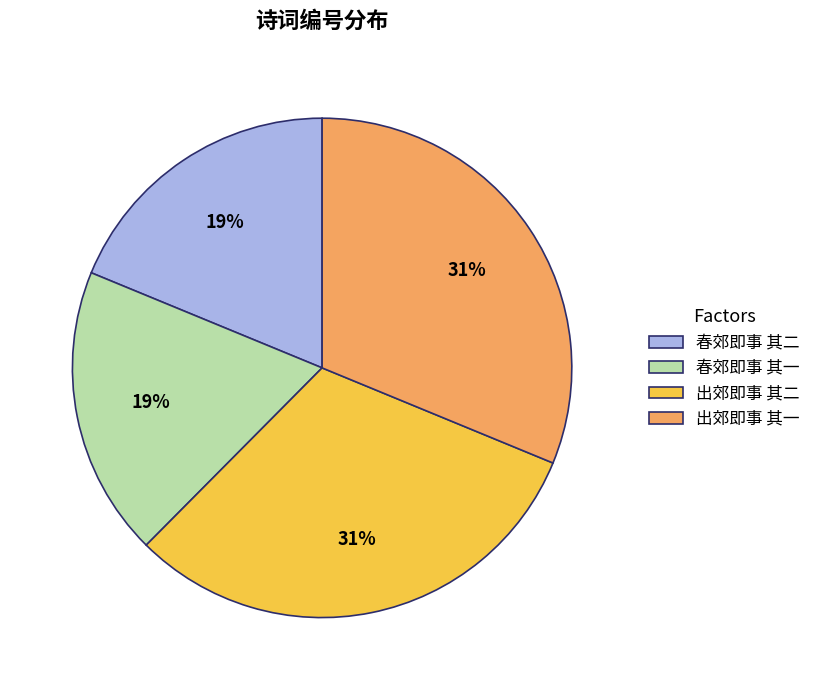

To the nearest percent, what is the average slice percentage?

25%